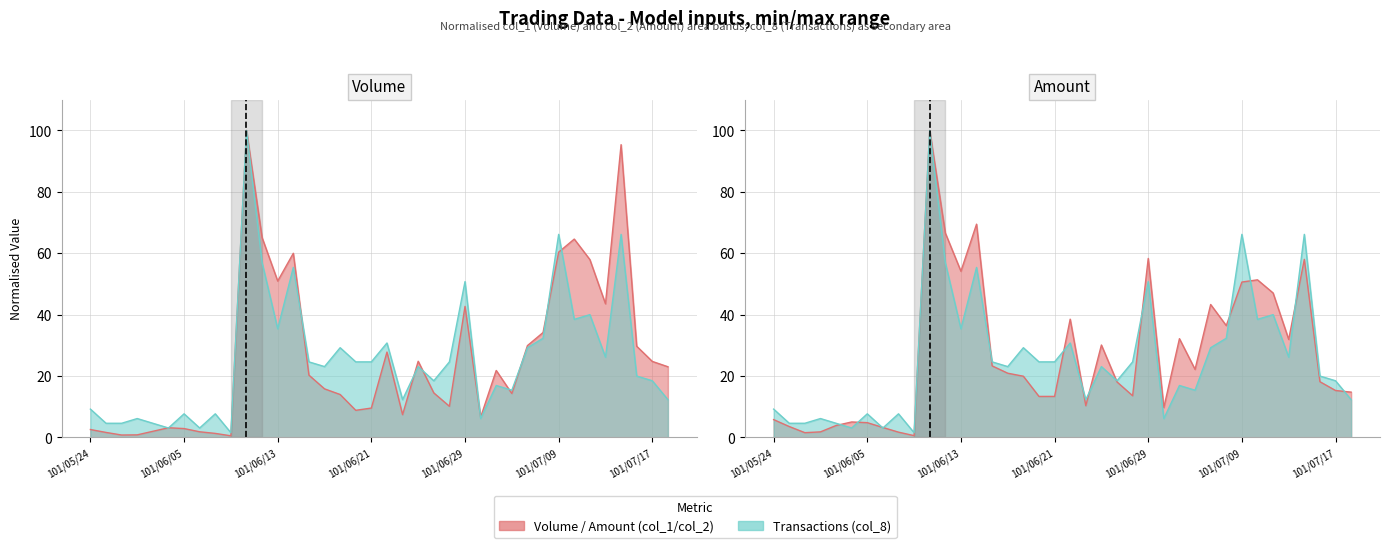

Between 101/06/11 and 101/06/27, which is larger?

101/06/11